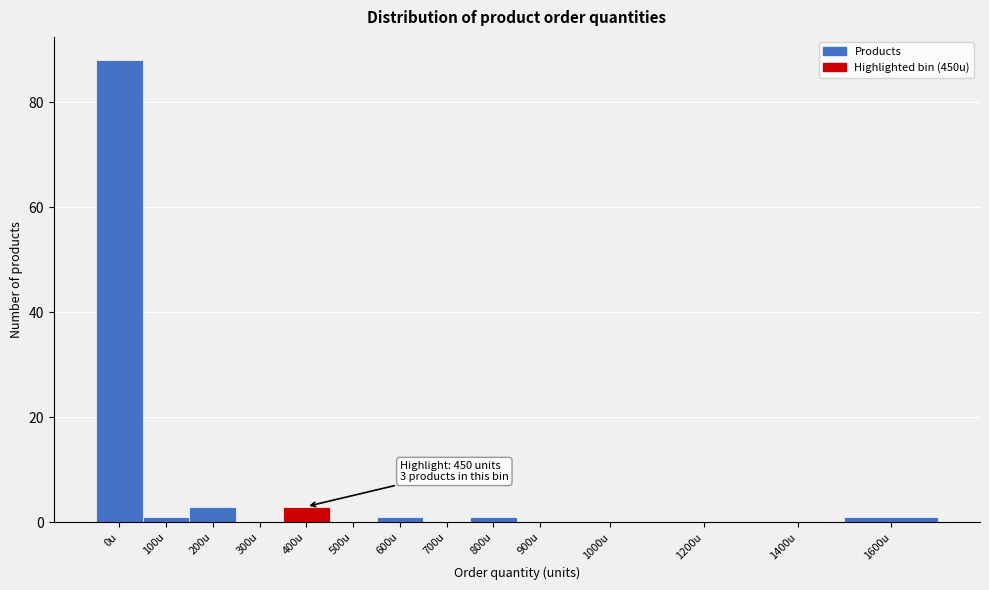

Reading right to left, what are all the values shown in this chart?

1600u=1	1400u=0	1200u=0	1000u=0	900u=0	800u=1	700u=0	600u=1	500u=0	400u=3	300u=0	200u=3	100u=1	0u=88